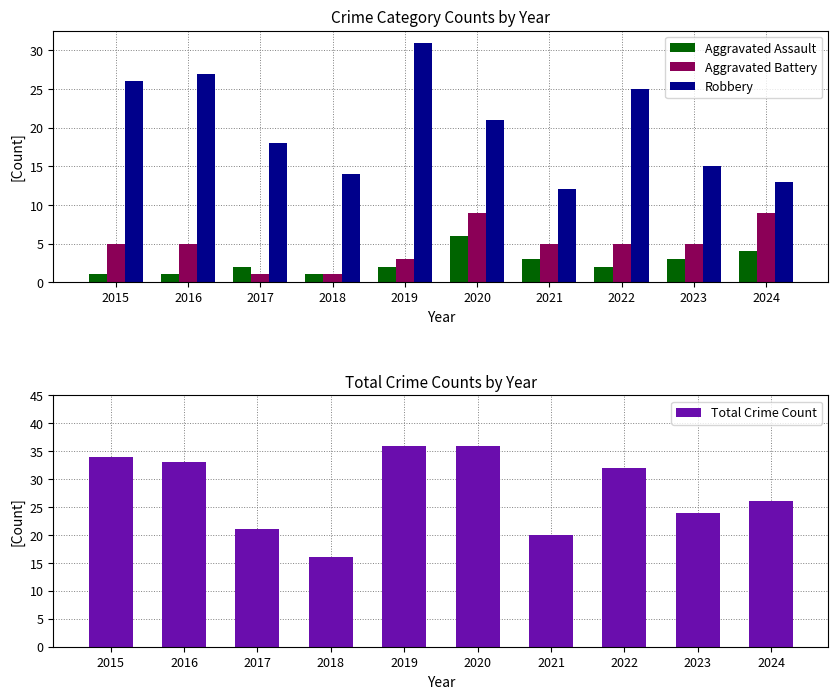

What is the average value of the Robbery series?

20